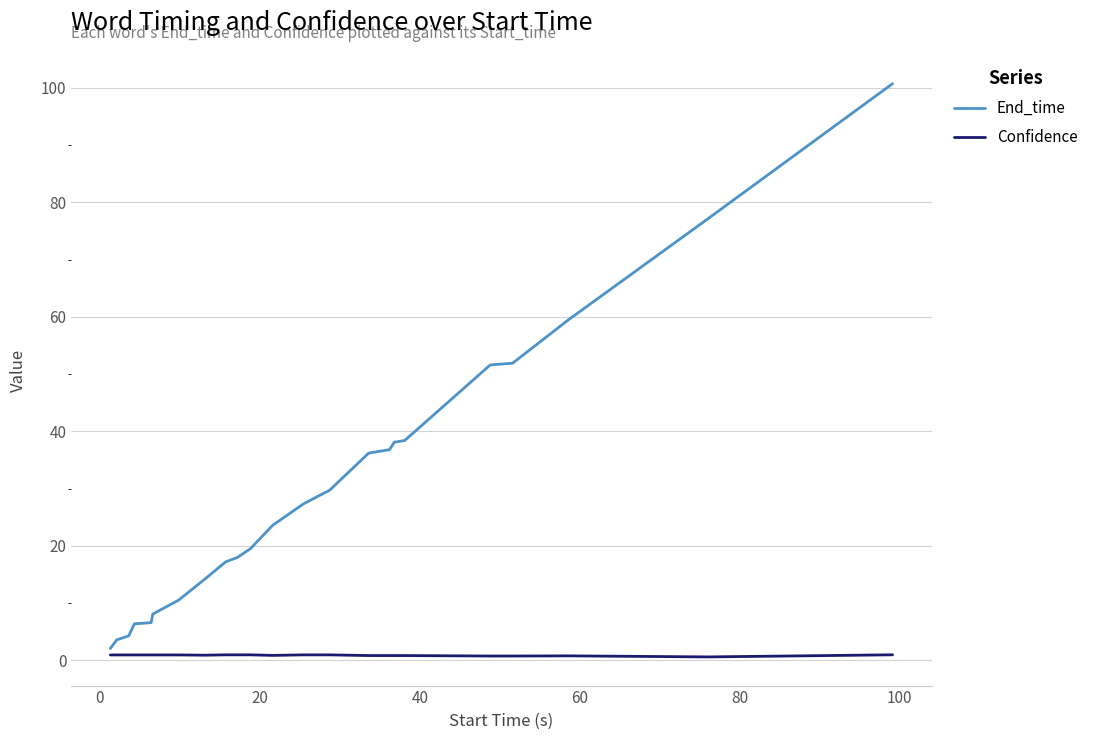

Which series has the largest range (max minus min)?

End_time